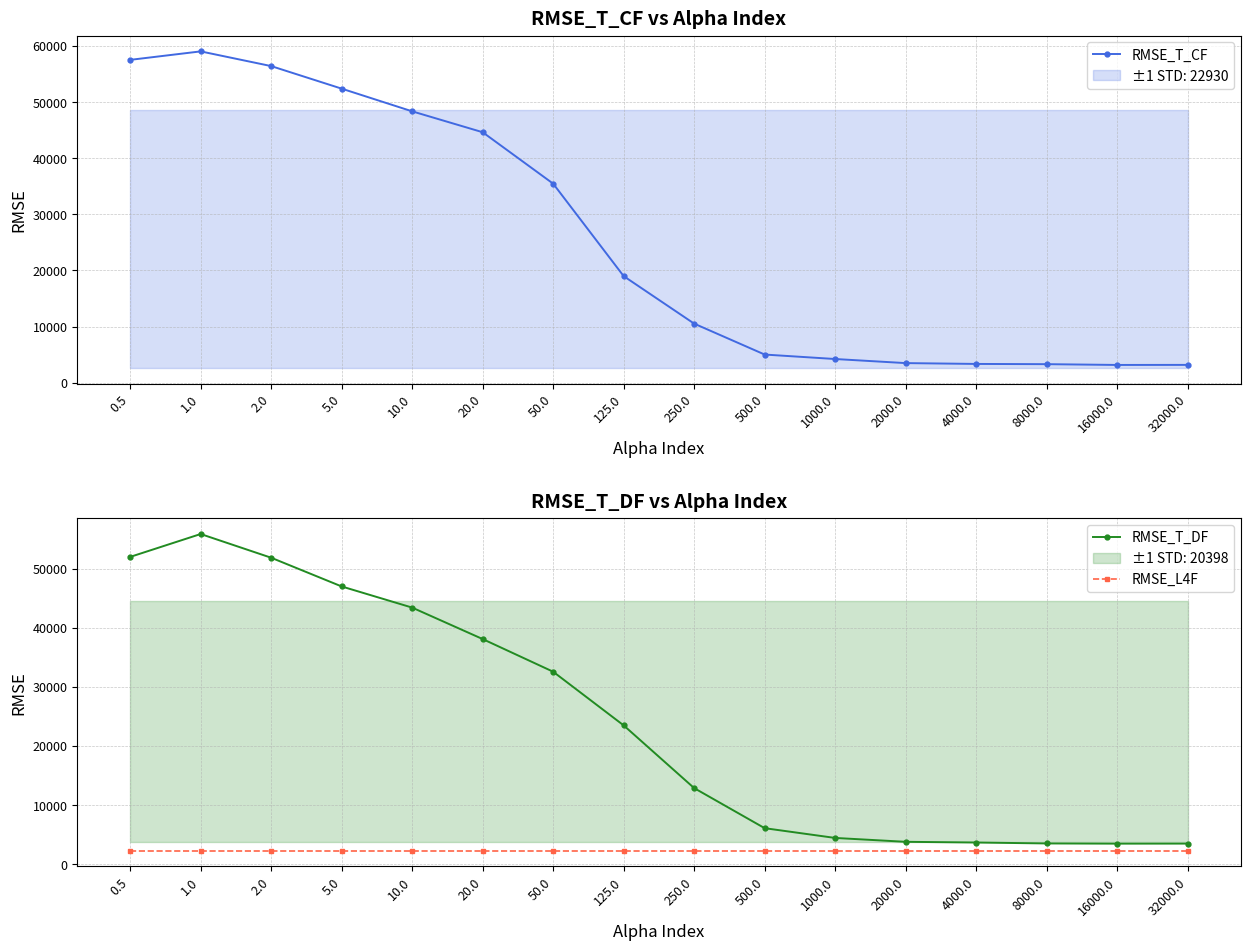

What is the minimum value shown in the chart?

2290.5